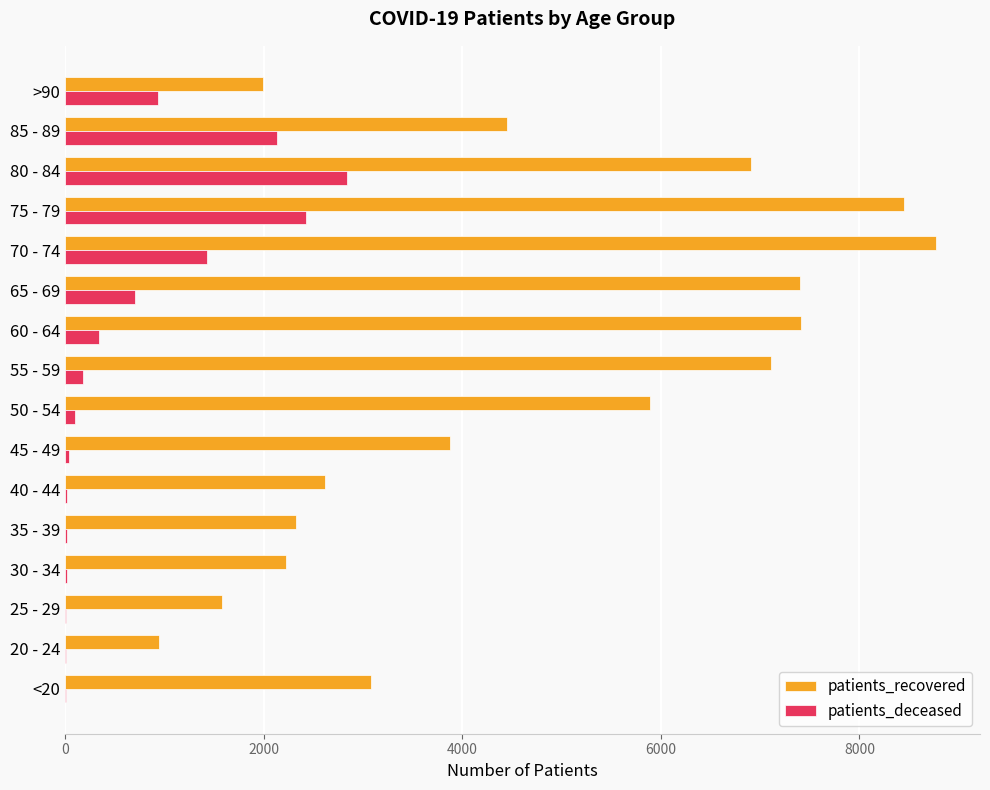

Between <20 and 80 - 84, which series saw the biggest shift?

patients_recovered